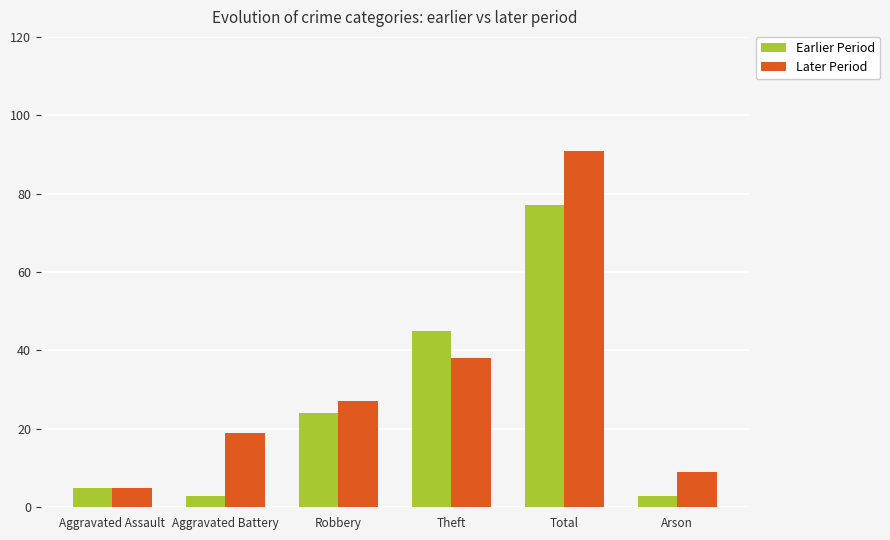

What is the difference between the Earlier Period values at Total and Aggravated Assault?

72